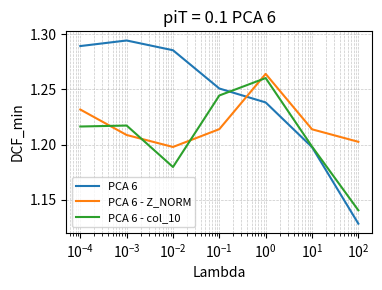

Which series has the widest spread of values?

PCA 6